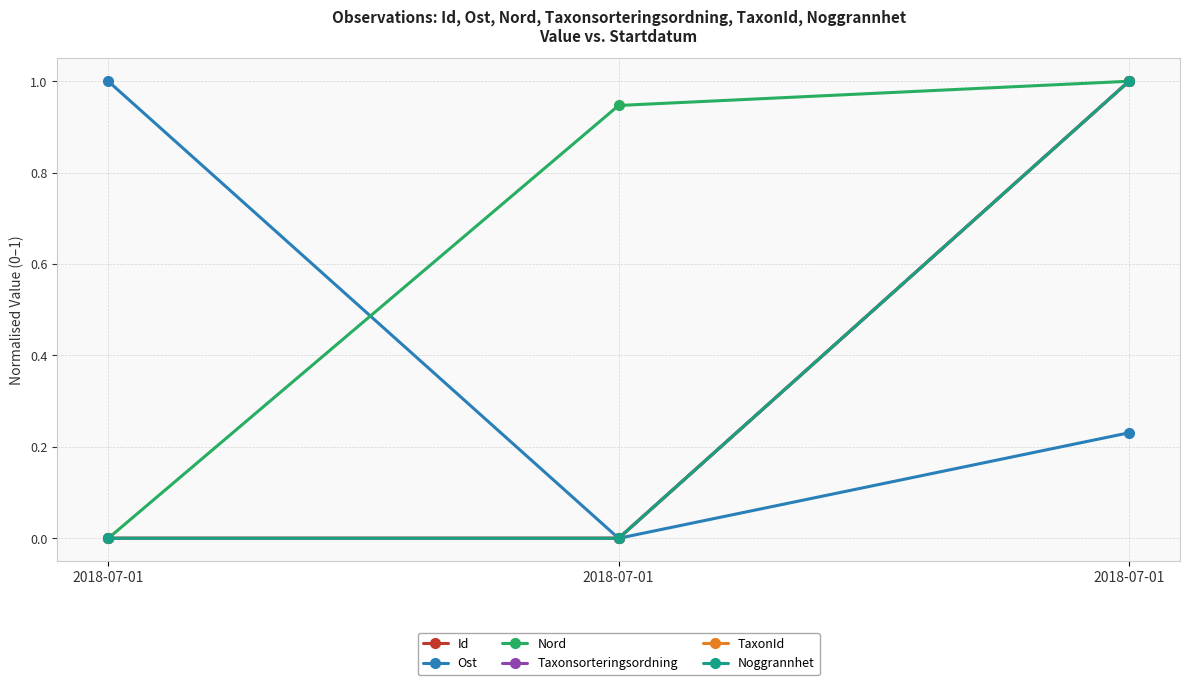

At which label is Id closest to 0?

2018-07-01